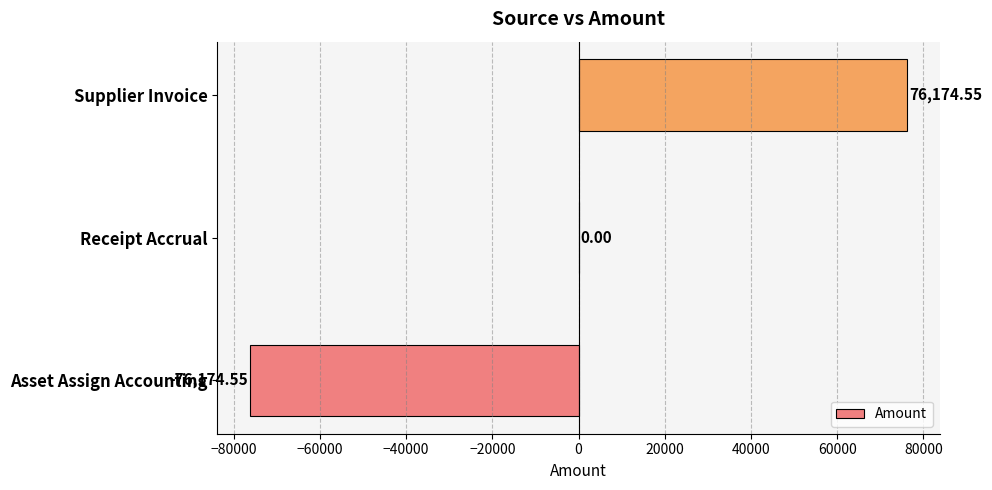

How many distinct data groups are displayed?

1